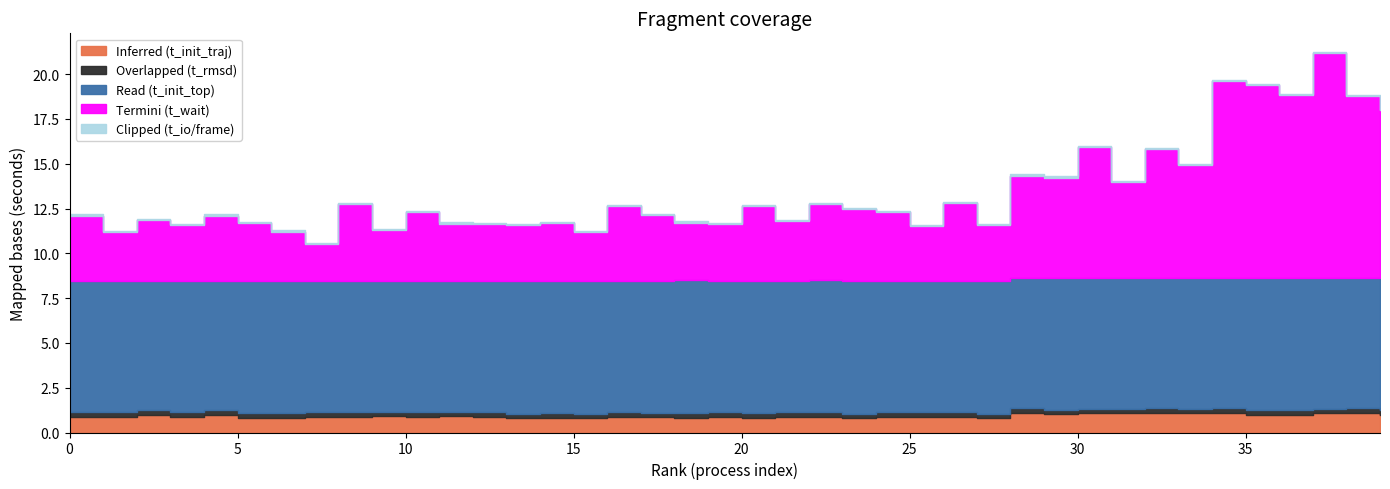

At which label is Read (t_init_top) closest to 7?

2